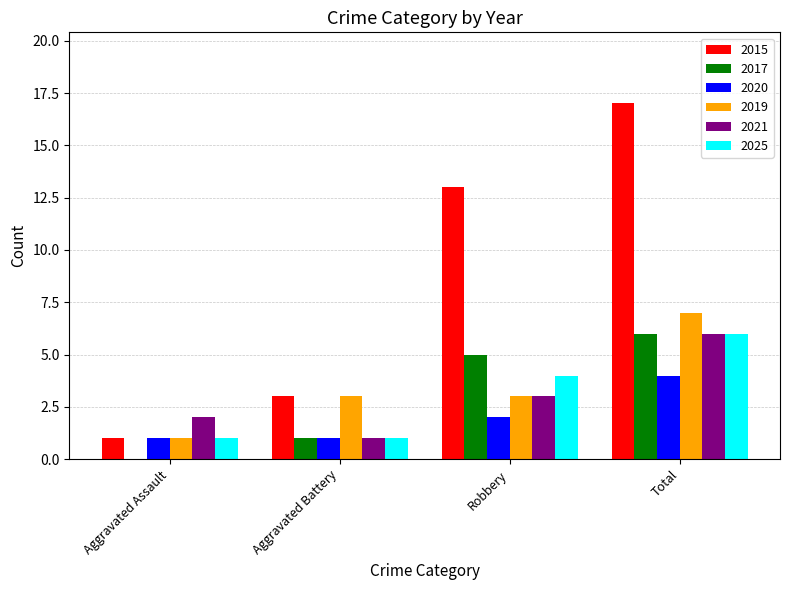

Which category has the highest value across all series?

Total